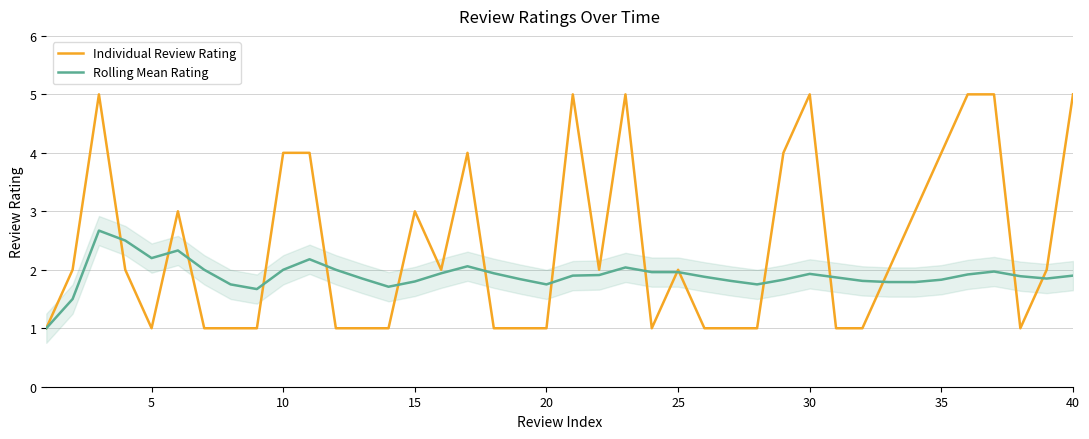

Count the Individual Review Rating values in the range 1 to 4.

33